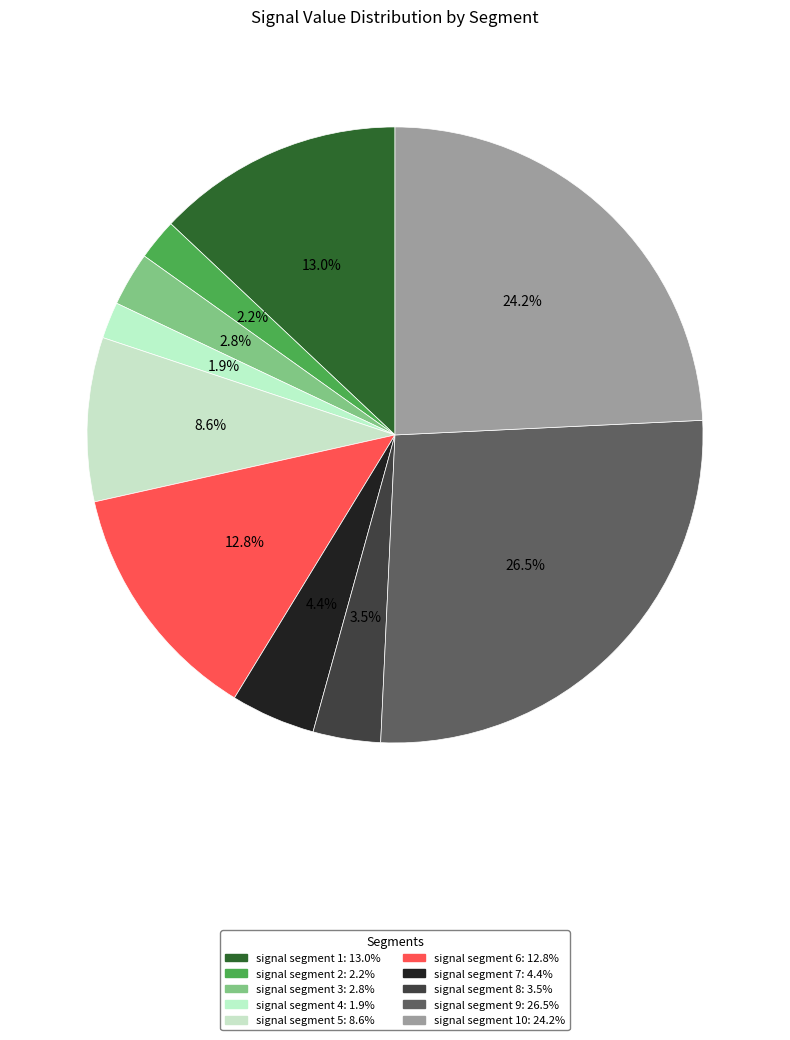

Is there any slice that represents more than half of the pie?

No